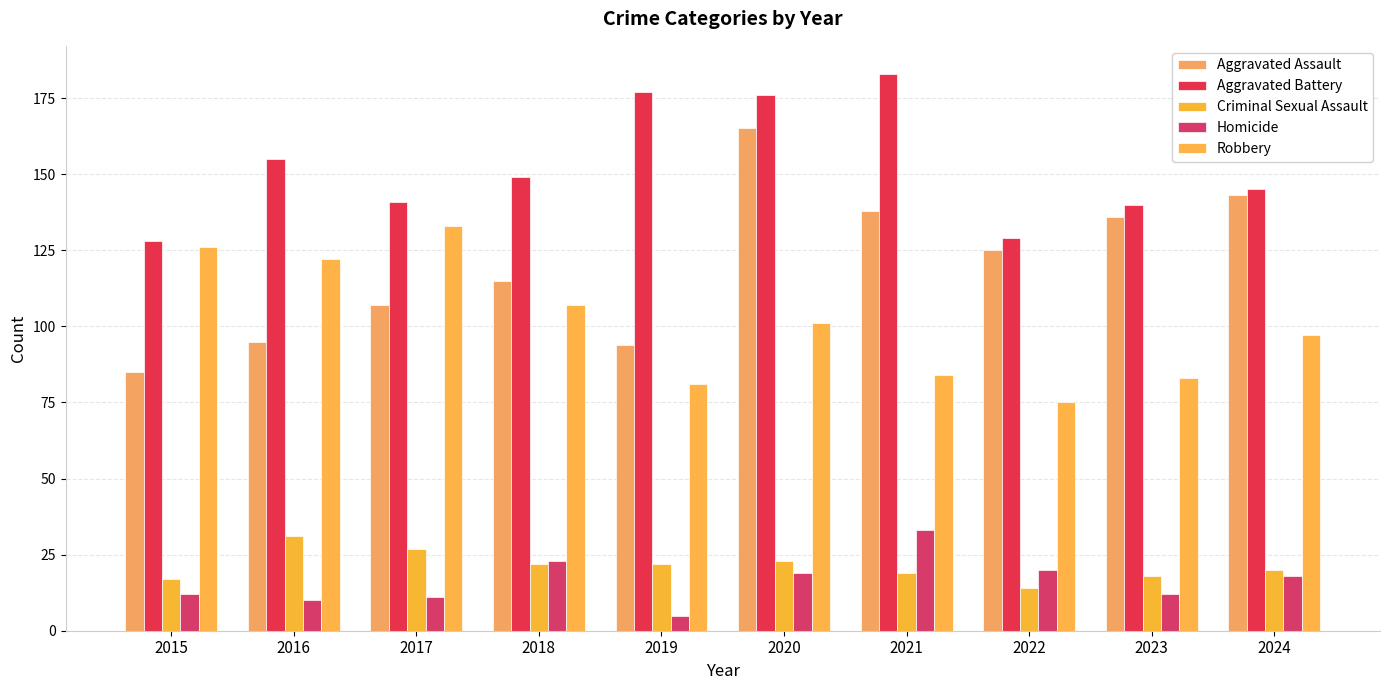

What is the difference between the maximum and minimum values in the Homicide series?

28